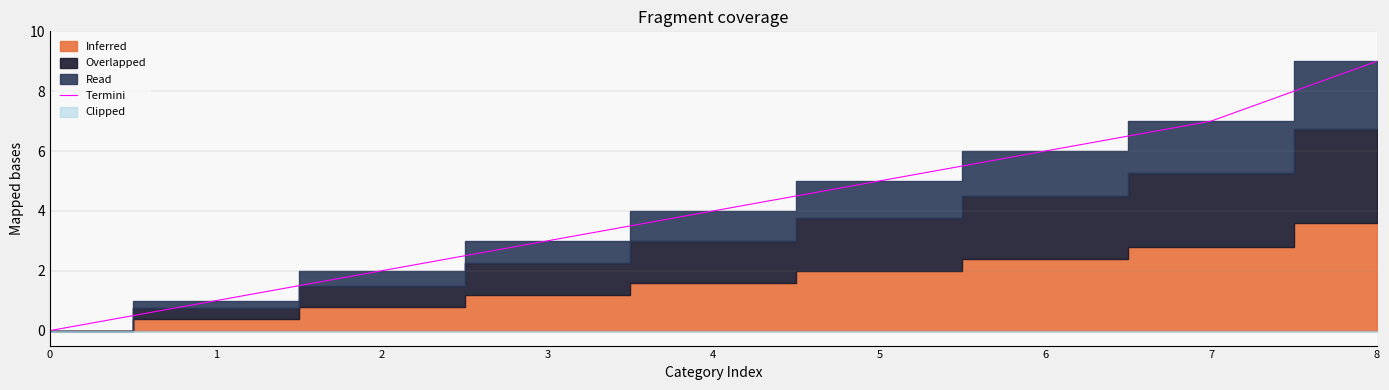

What is the maximum value for Termini?

9